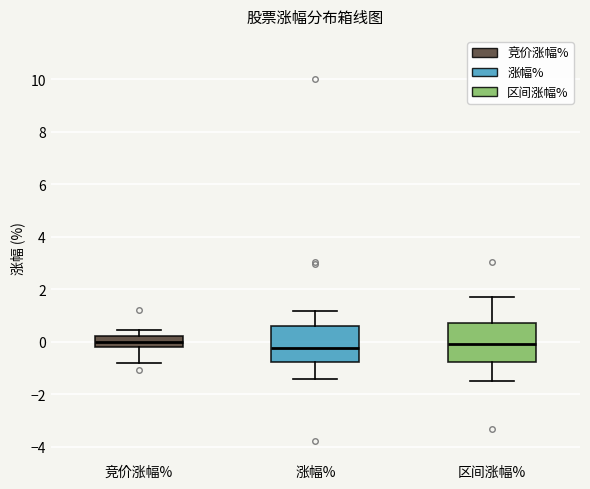

Reading left to right, read every box against the y-axis: the position of its median line, the range the box covers, and the ends of its whiskers. The values are not printed on the chart, so give them approximately, as read against the axis.

竞价涨幅%: median 0.0, box -0.2 to 0.2, whiskers -0.8 to 0.4
涨幅%: median -0.2, box -0.8 to 0.6, whiskers -1.4 to 1.2
区间涨幅%: median 0.0, box -0.8 to 0.8, whiskers -1.4 to 1.8